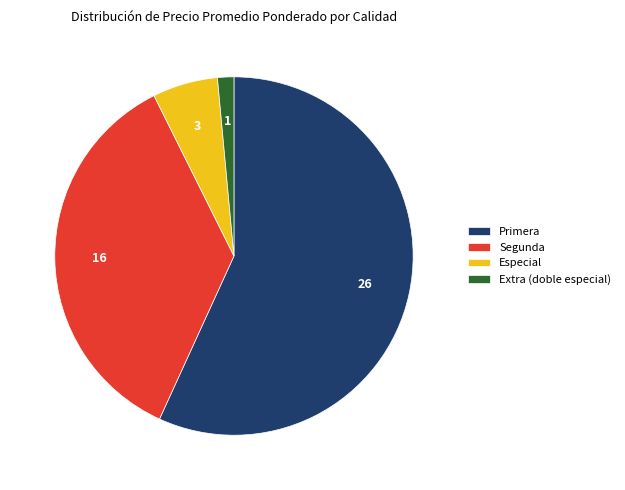

Is Extra (doble especial) the majority of the pie?

No